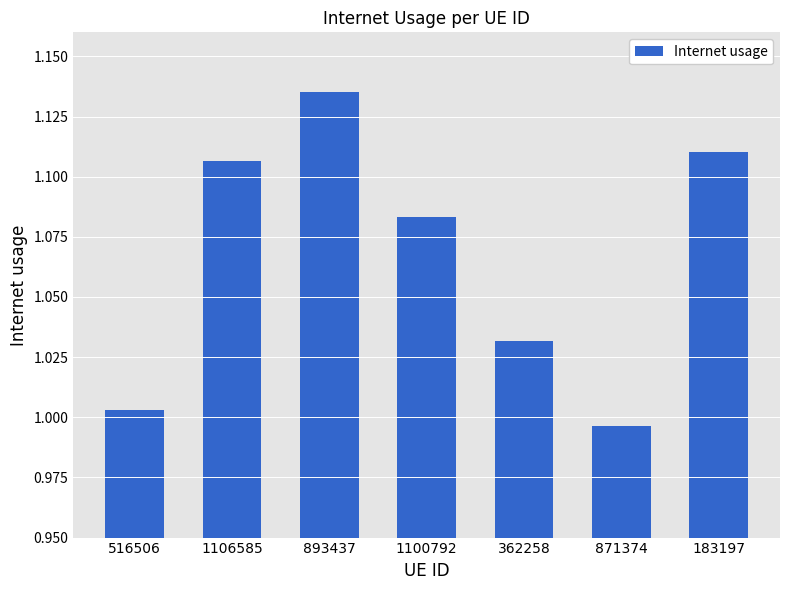

The value at 183197 is 0.5. True or false?

False